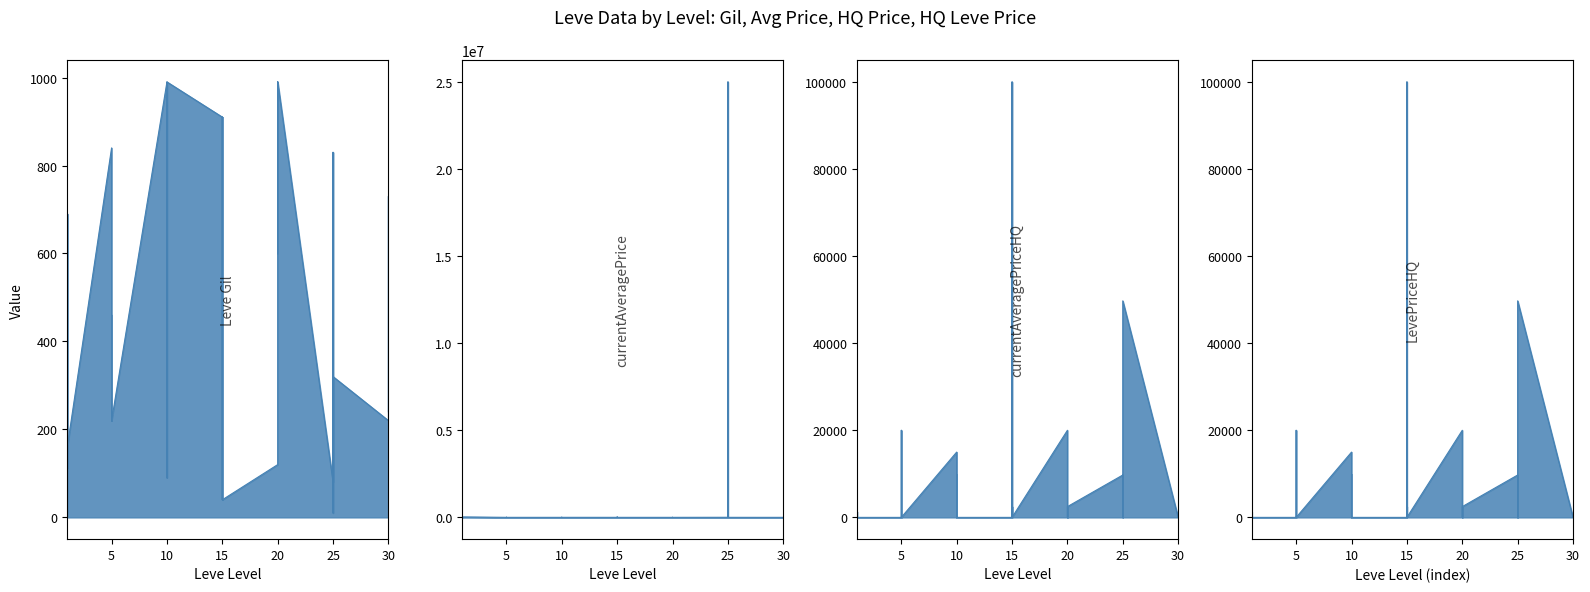

At 5, list the series in order from largest to smallest.

currentAveragePrice, Leve Gil, currentAveragePriceHQ, LevePriceHQ